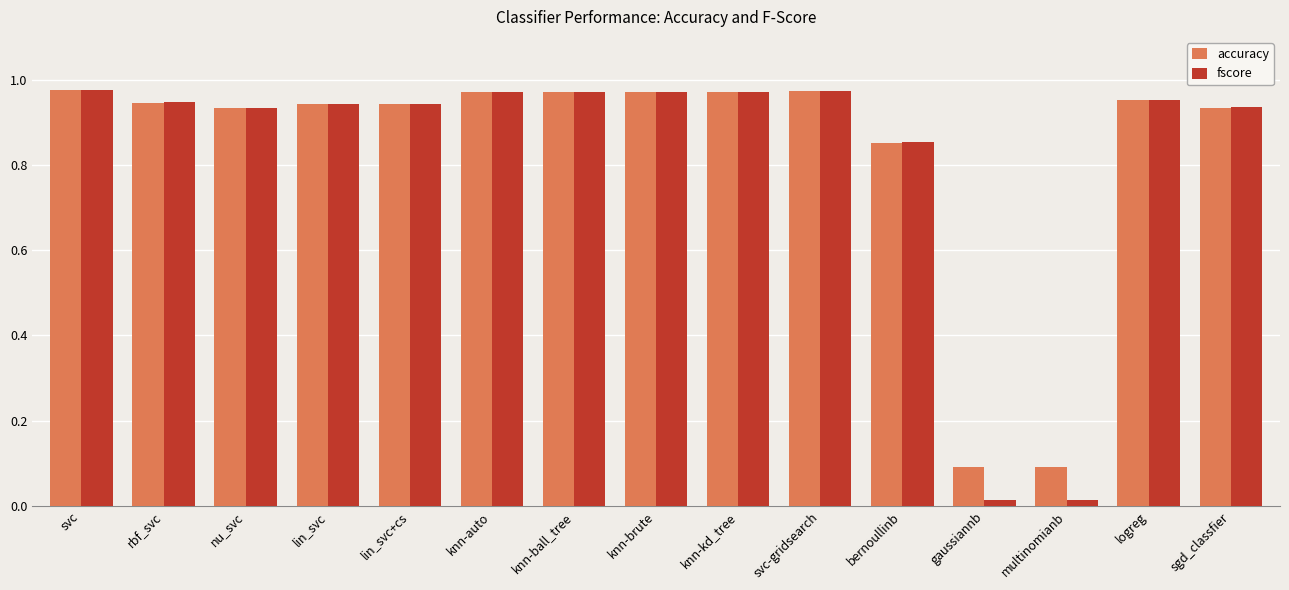

What is the sum of the fscore values at lin_svc+cs and logreg?

1.9